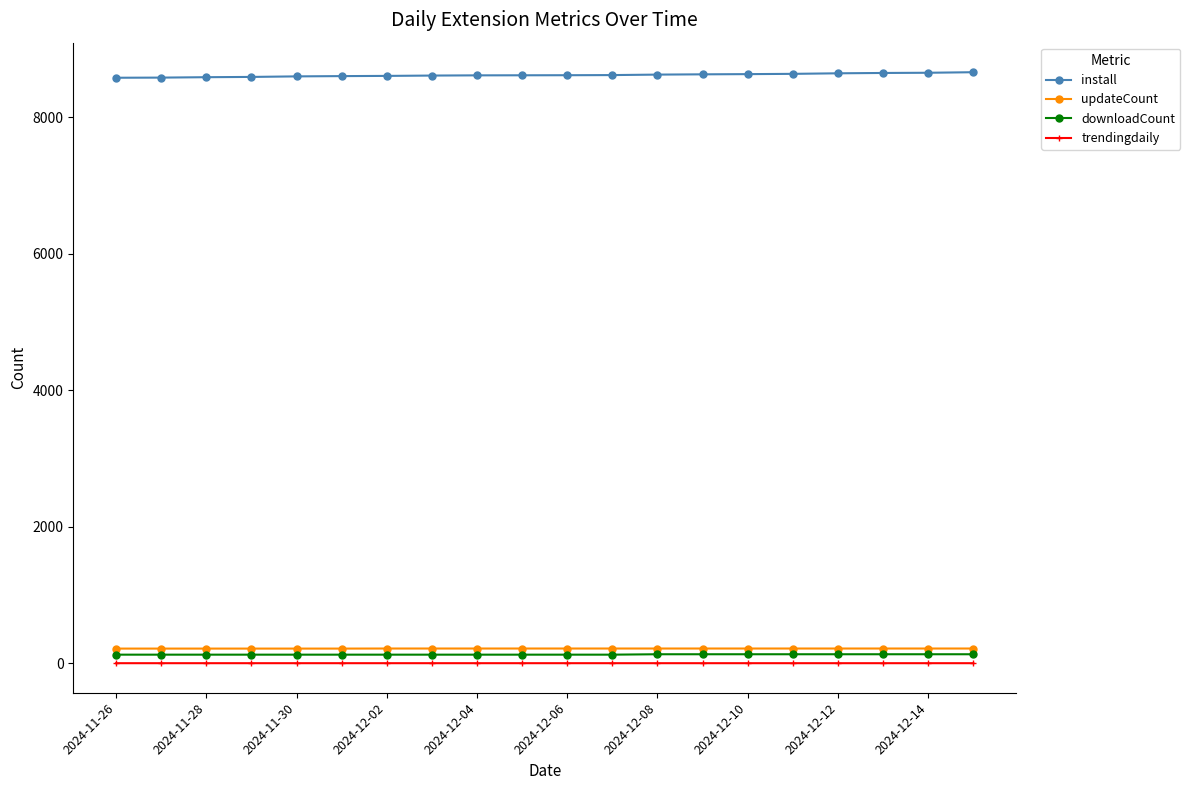

True or false: trendingdaily and downloadCount cross at least once.

False